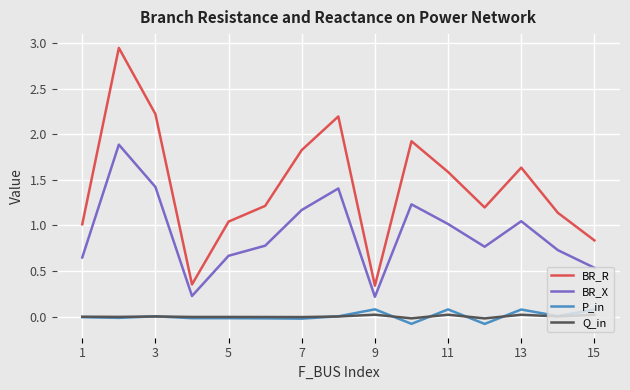

True or false: BR_R and Q_in intersect in this chart.

False